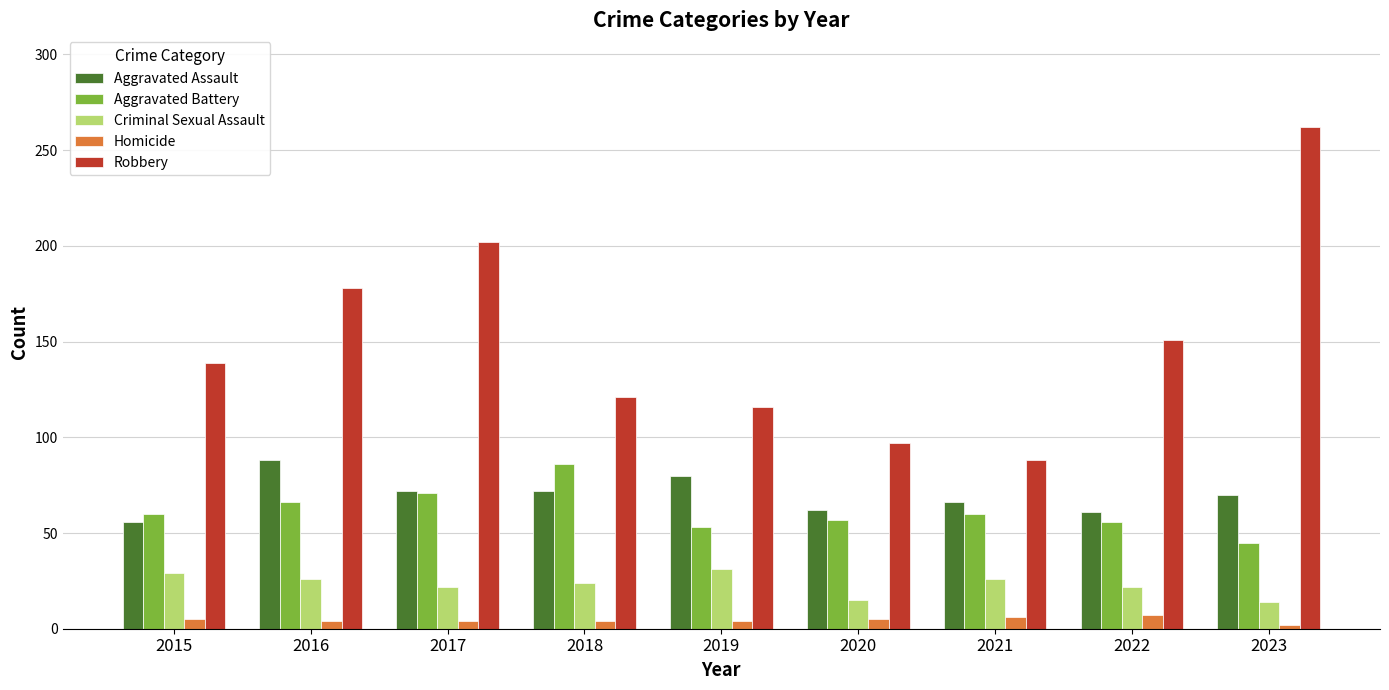

Count the Homicide values in the range 4 to 5.

6